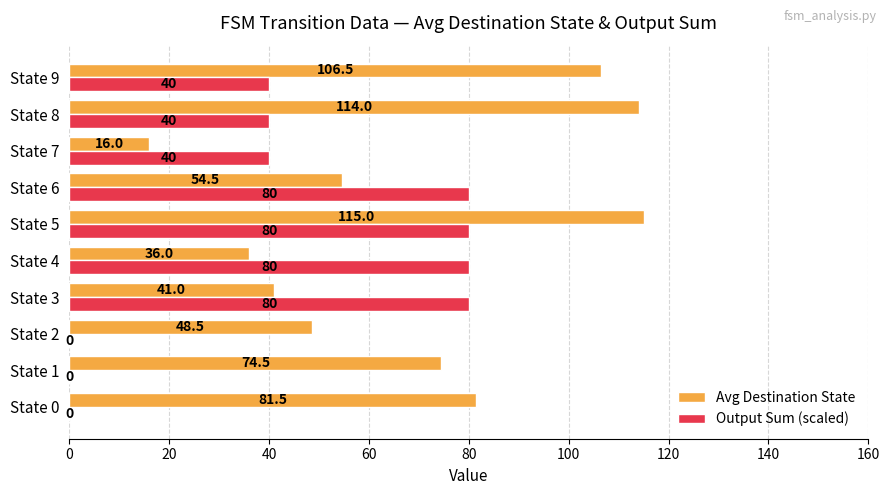

How many Output Sum (scaled) values are between 0 and 80?

10